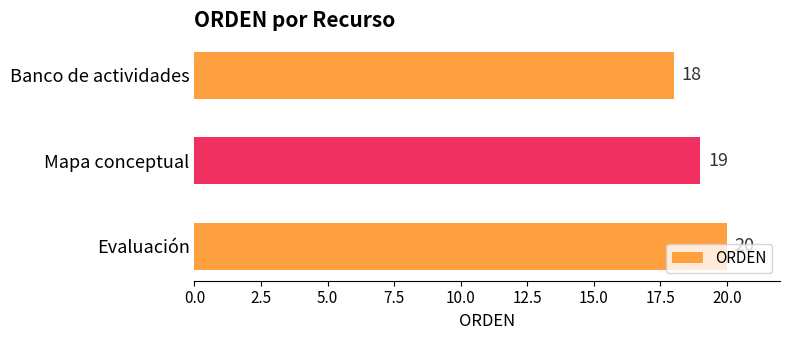

List the labels in order of value, largest first.

Evaluación, Mapa conceptual, Banco de actividades